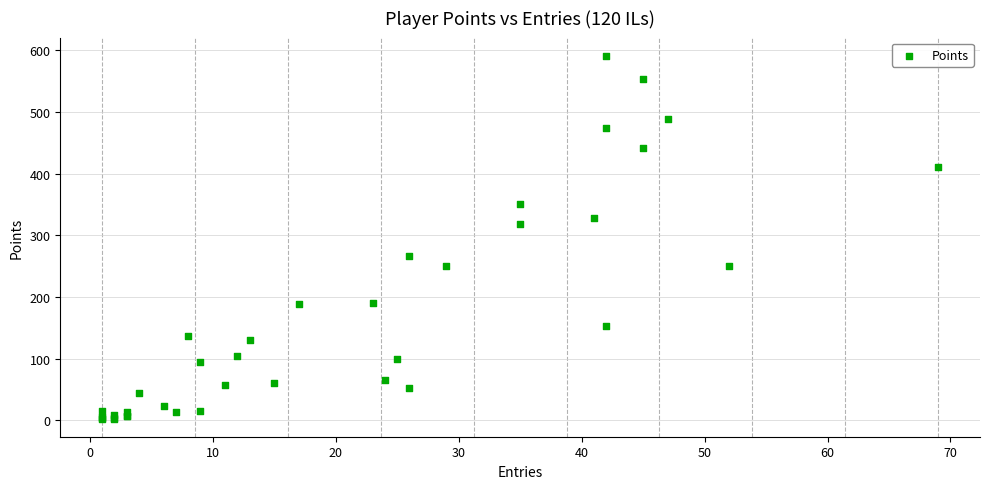

What Y value in the scatter plot is closest to 297?

319